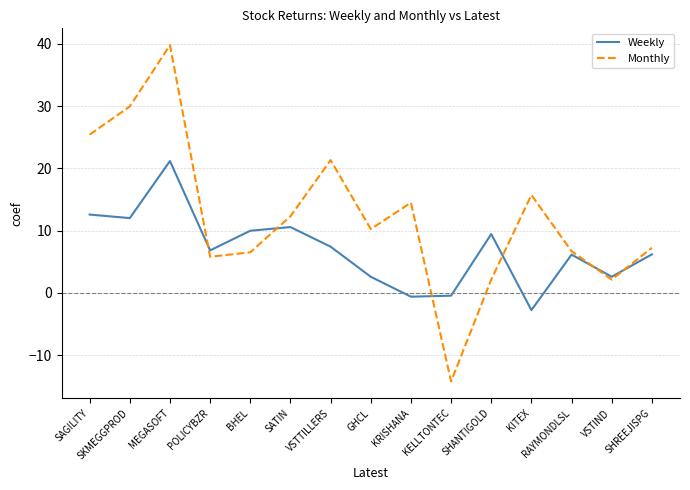

What position from the right is MEGASOFT?

13